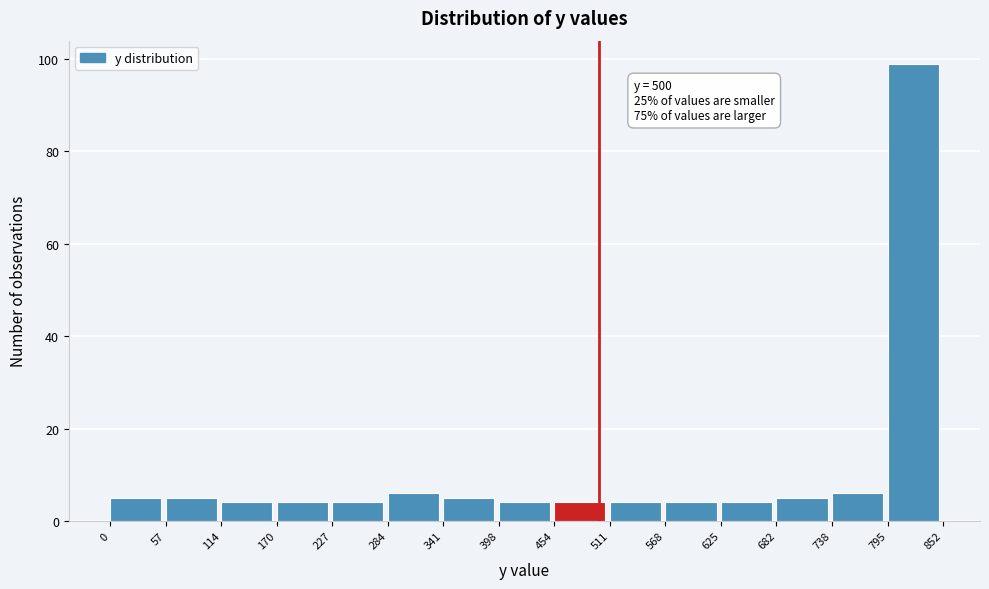

Which range on the x-axis has the tallest bar?

795 to 852